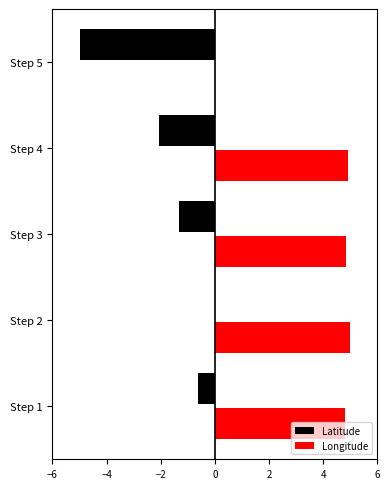

How many values in the Latitude series are below -1?

3